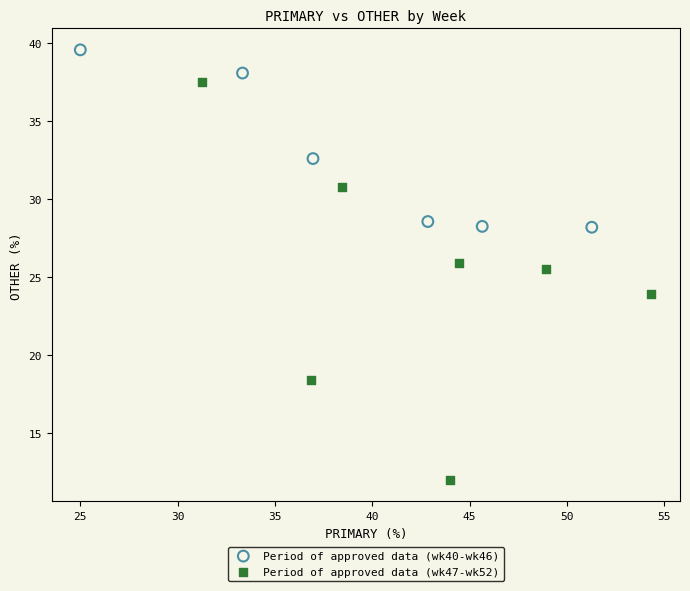

Which series contains the lowest Y value?

Period of approved data (wk47-wk52)